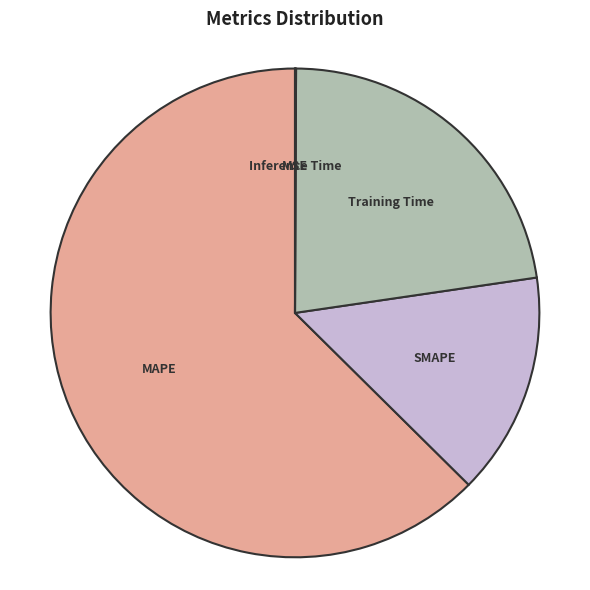

Is there any slice that represents more than half of the pie?

Yes